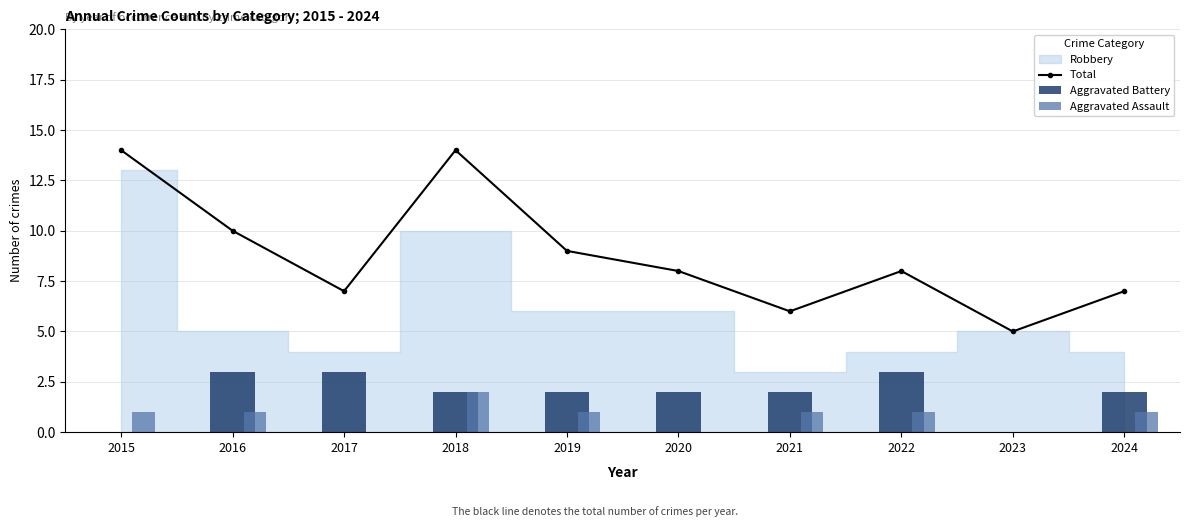

What is the difference between the maximum and minimum values in the Total series?

9